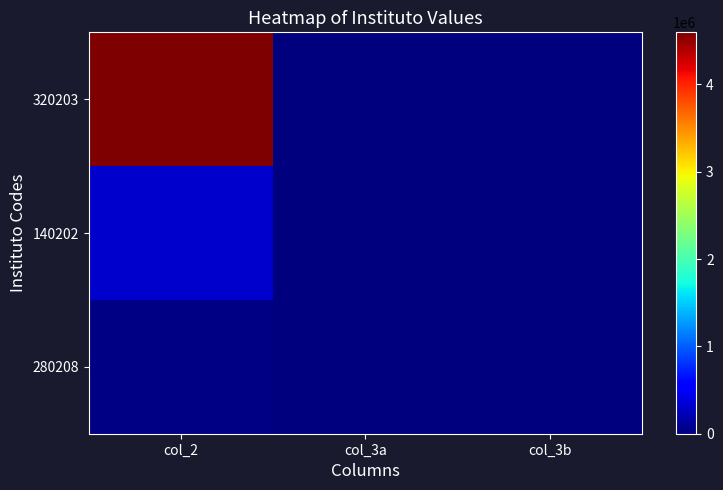

What is the spread (max minus min) of values at col_2?

4567901